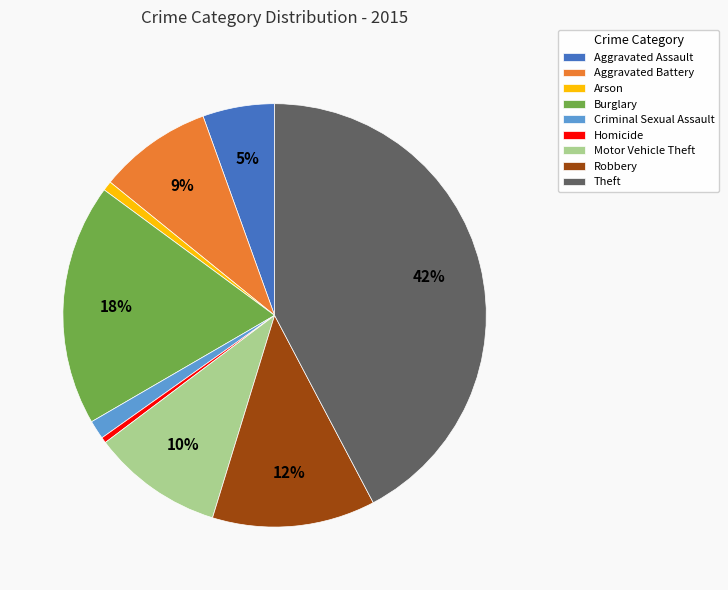

Between Aggravated Battery and Robbery, which is larger?

Robbery